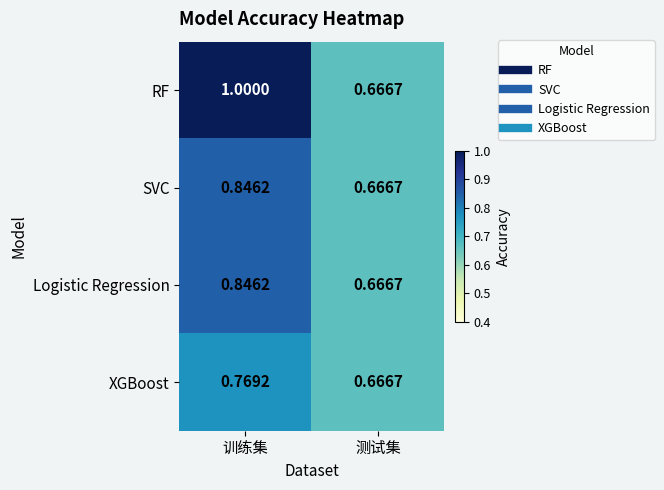

At which category is the sum across all series the highest?

训练集